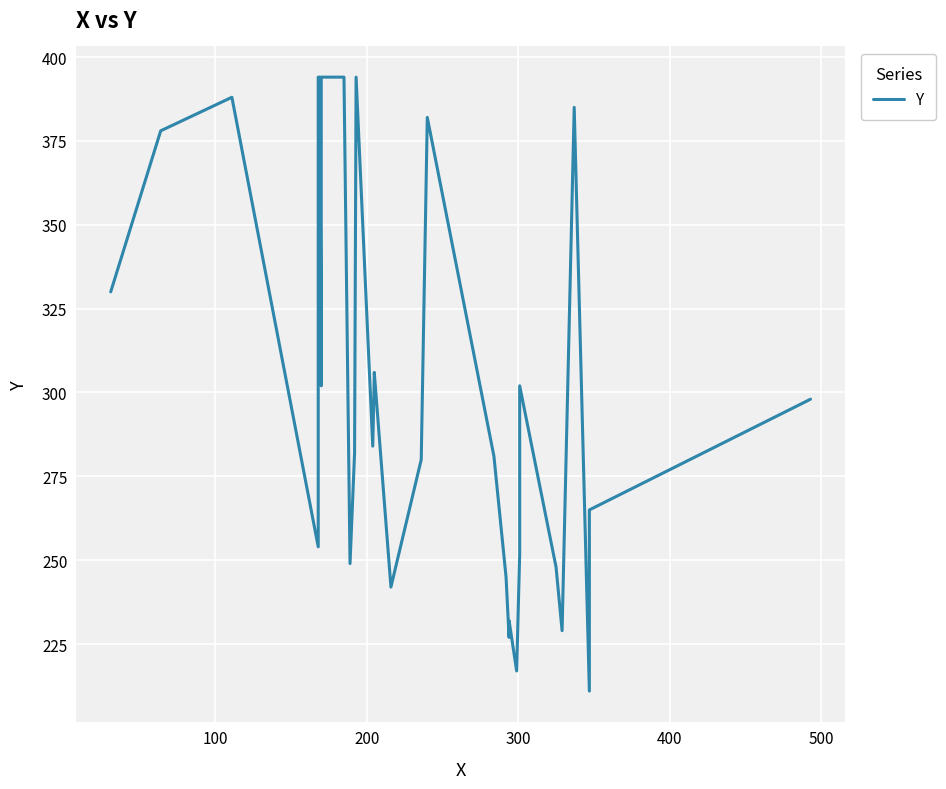

What is the average value?

301